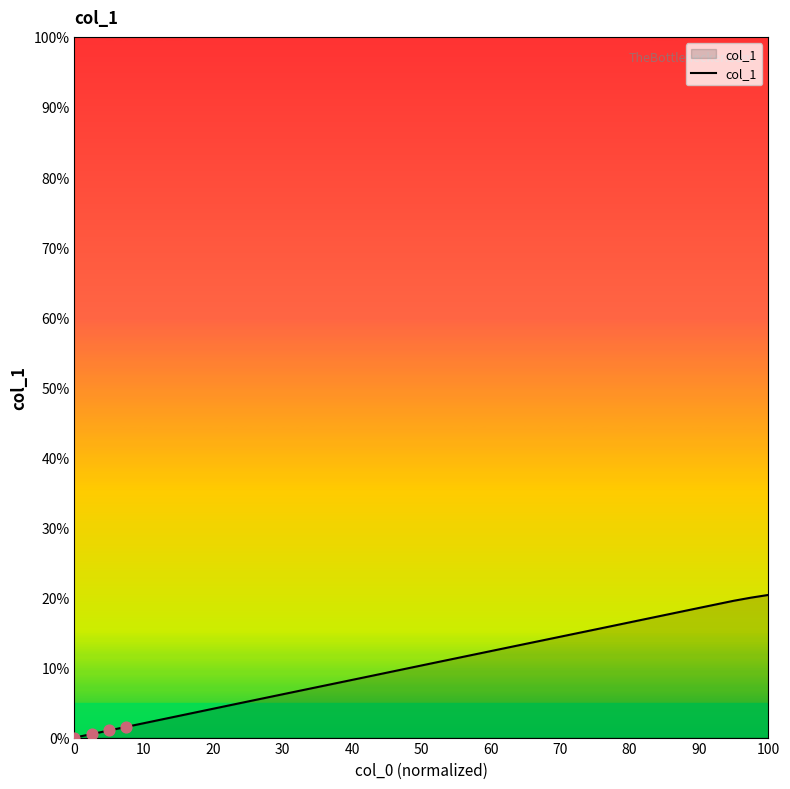

What is the maximum value shown in the chart?

20.4